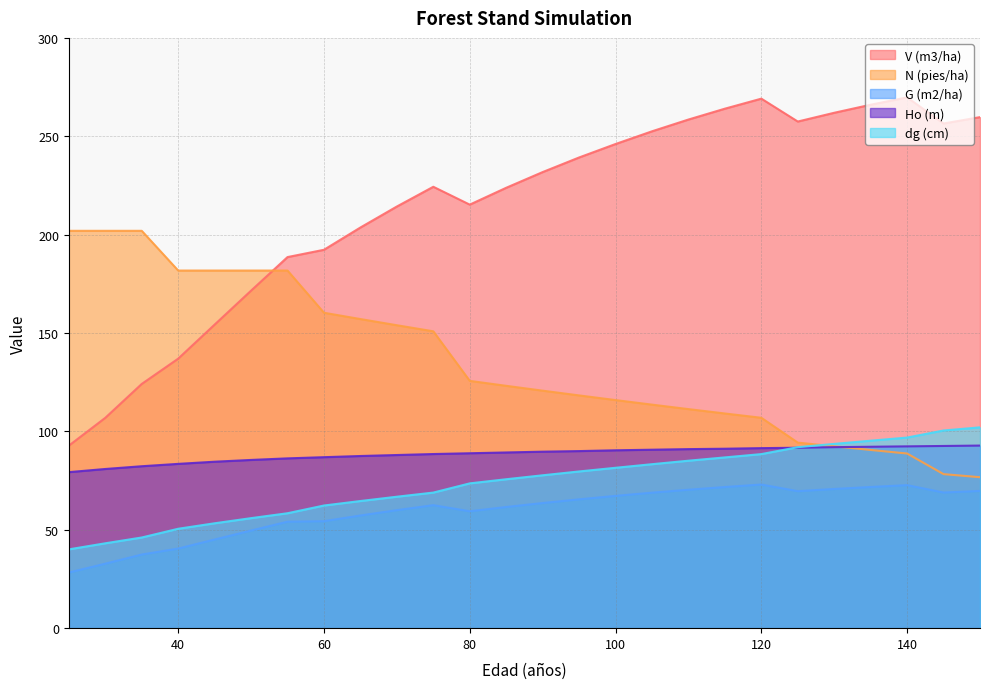

What is the difference between the maximum and minimum values in the Ho (m) series?

13.5